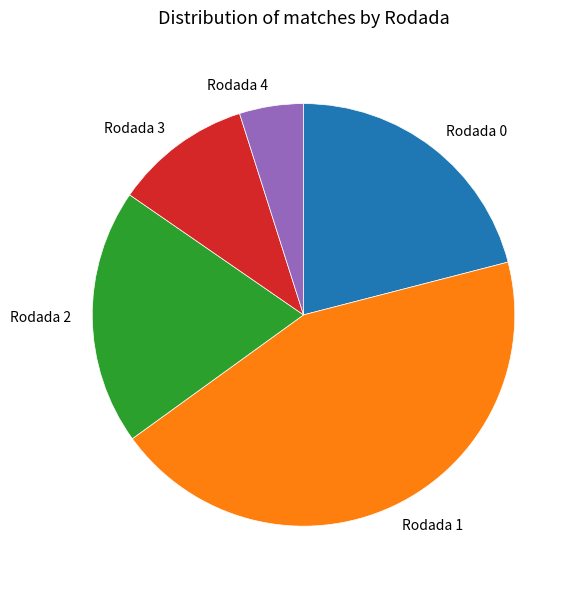

The Rodada 4 slice represents 16% of the pie. True or false?

False